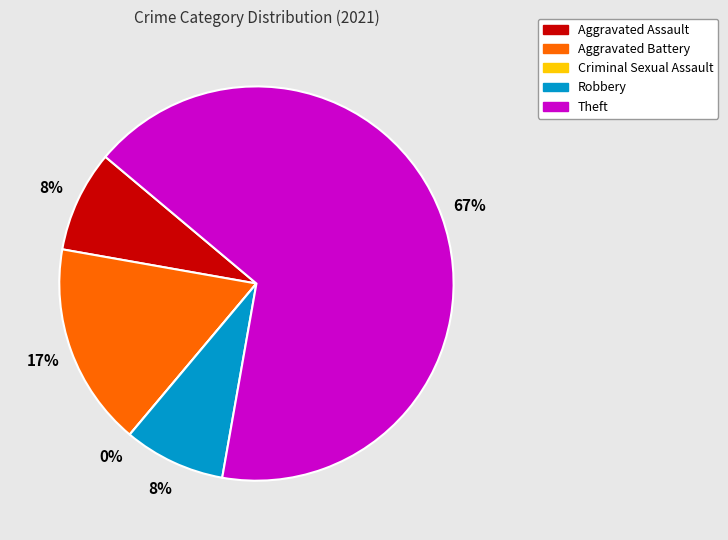

How many slices are in this pie chart?

5